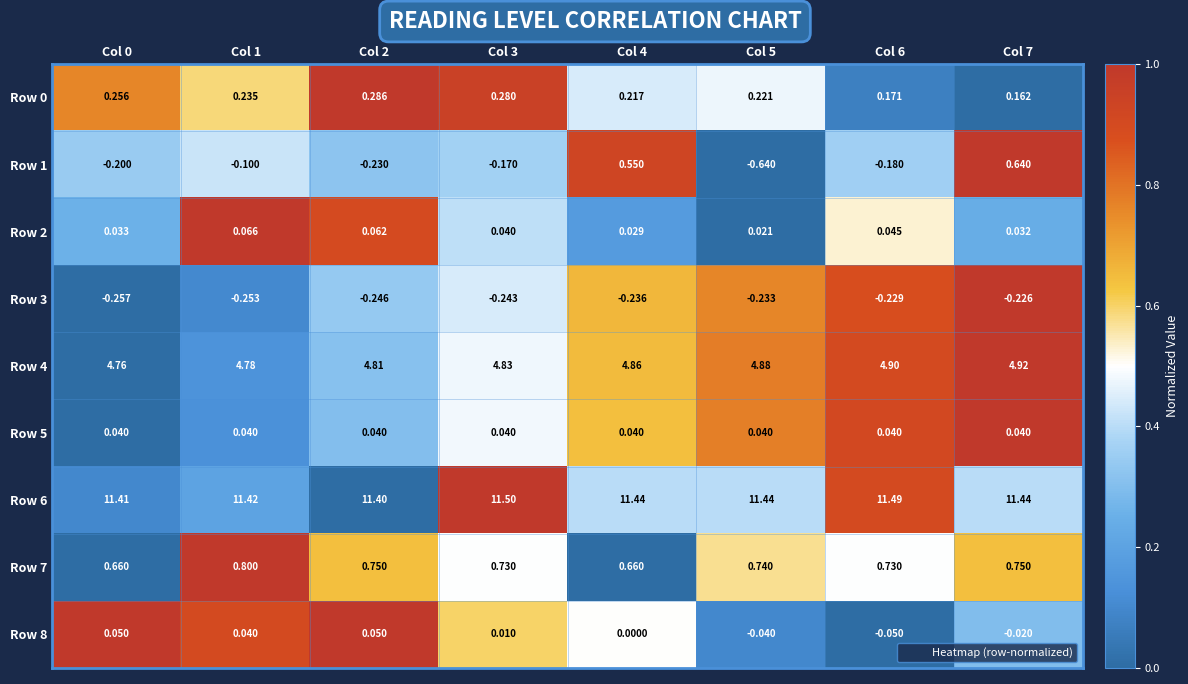

Is the value of Row 2 at Col 3 greater than the value of Row 7 at Col 2?

No